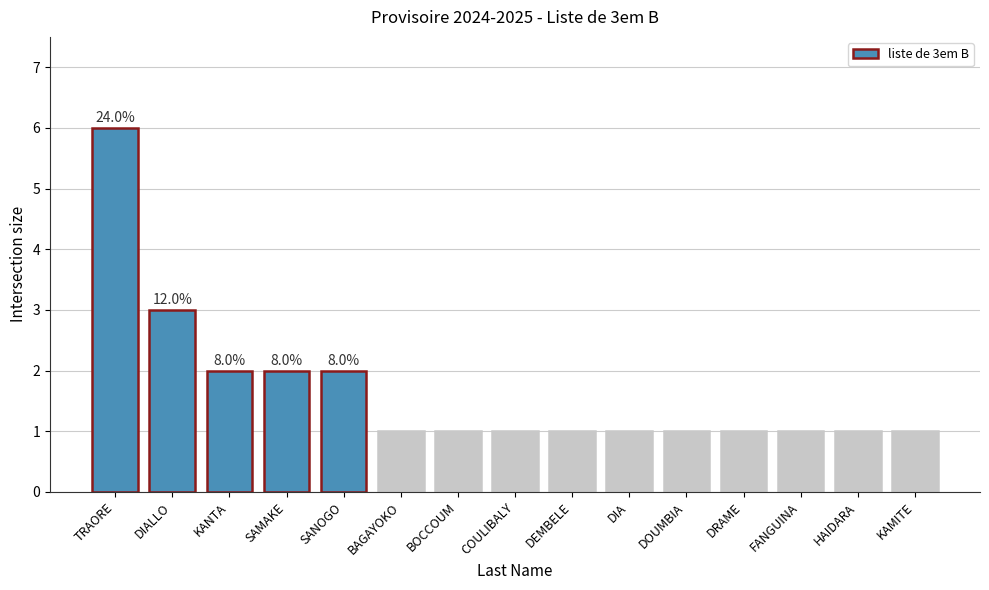

What is the label of the 6th bar from the left?

BAGAYOKO